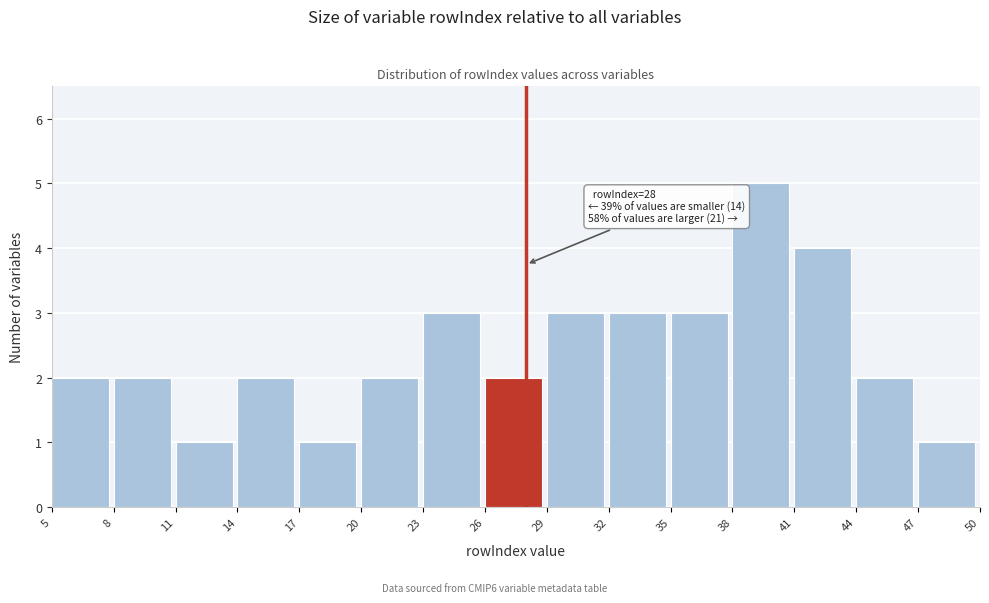

Over which range of the x-axis is the bar tallest?

38 to 41